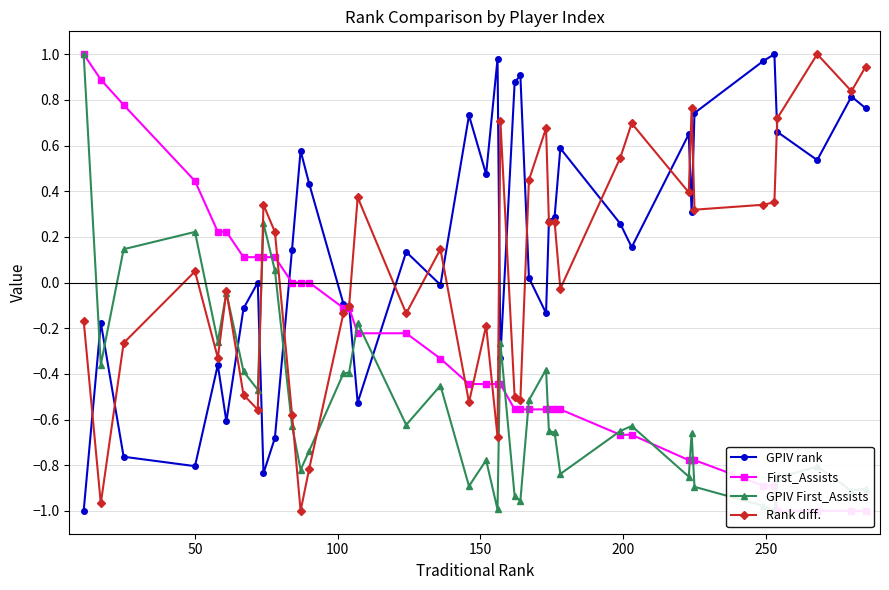

True or false: GPIV rank has more than 1 points higher than both neighbors.

True